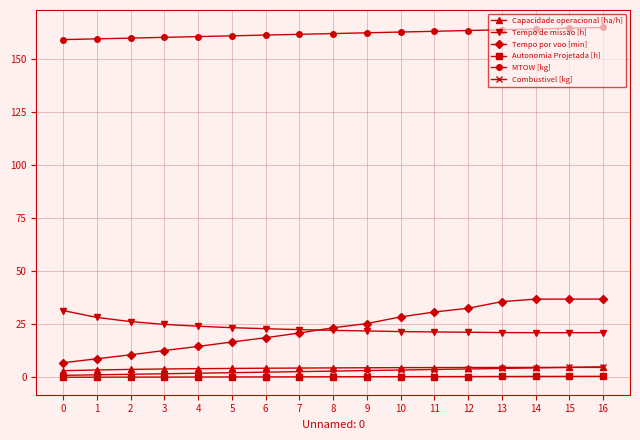

What is the spread (max minus min) of values at 15?

164.0